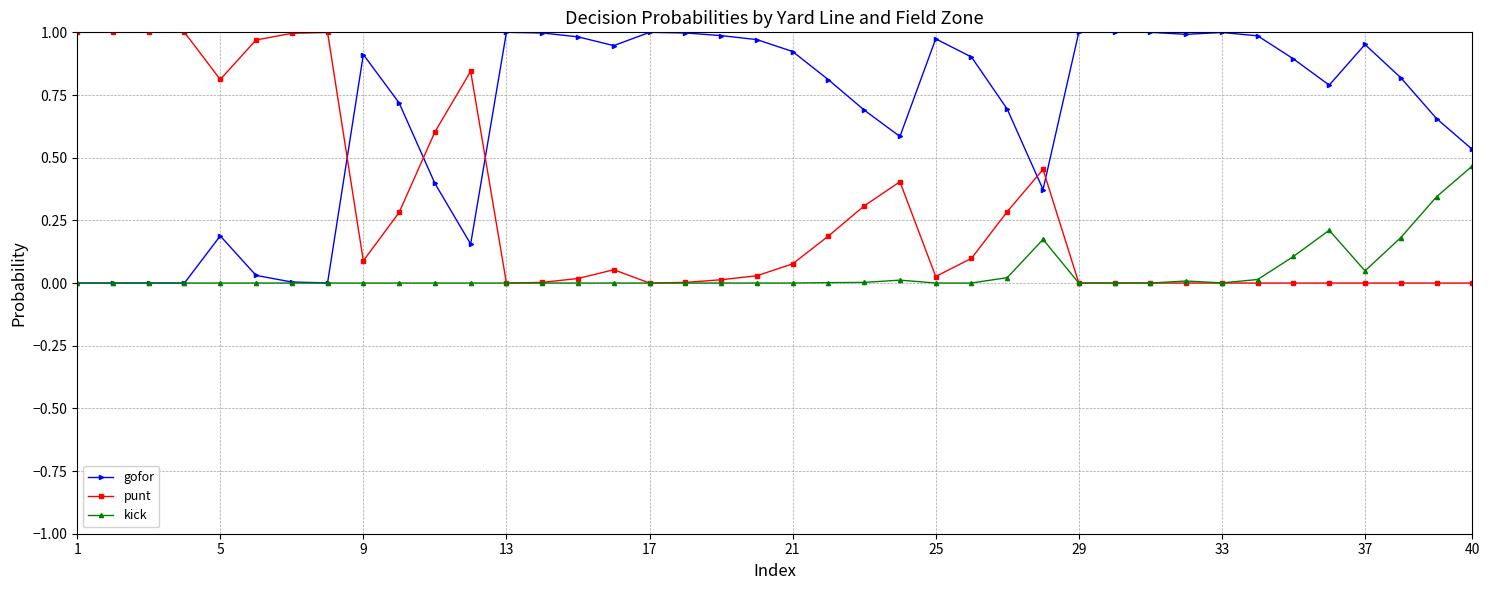

What are all the series names shown in the legend?

gofor, punt, kick